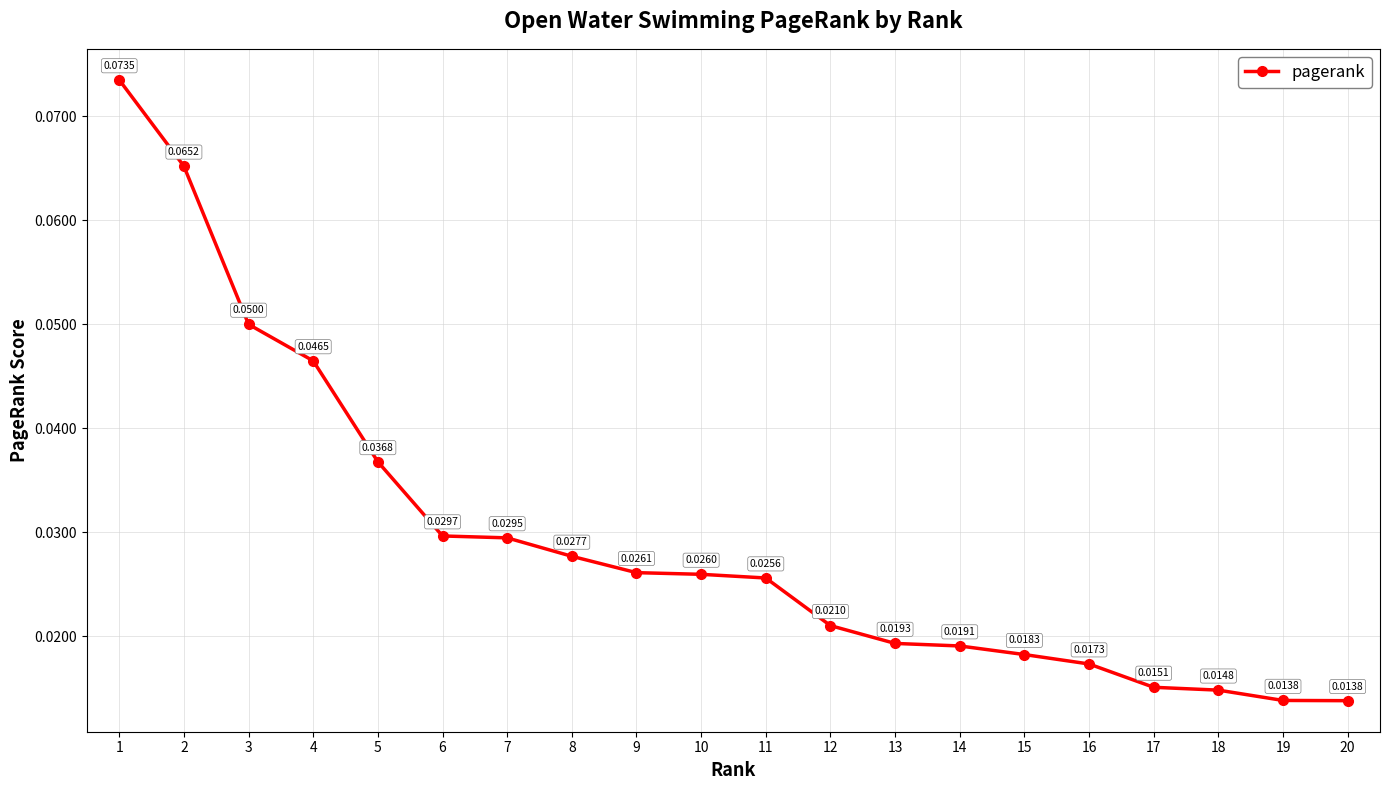

Which has a higher value, 9 or 6?

6